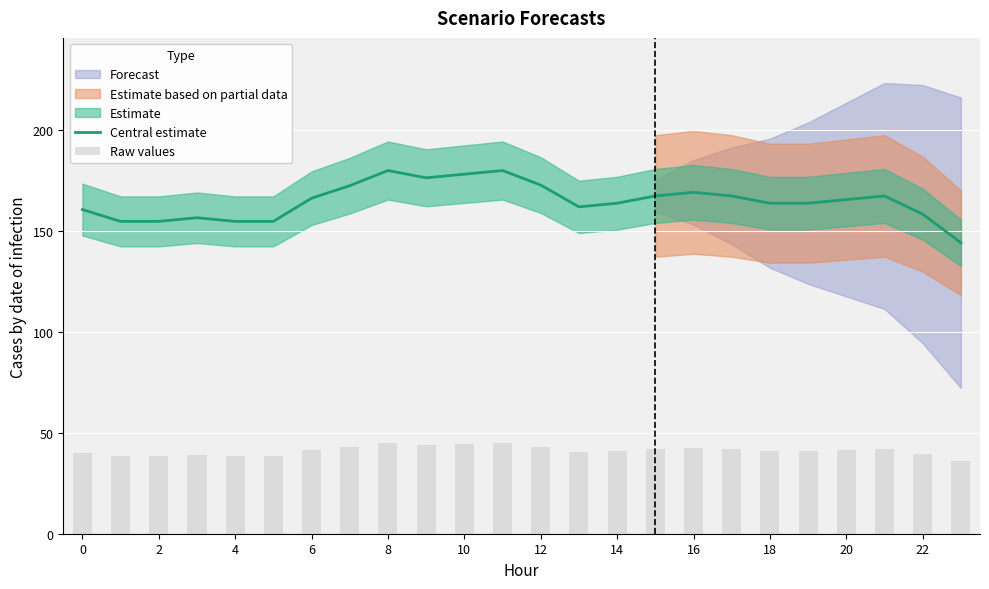

The value of Raw values at 20 is 56.0. True or false?

False